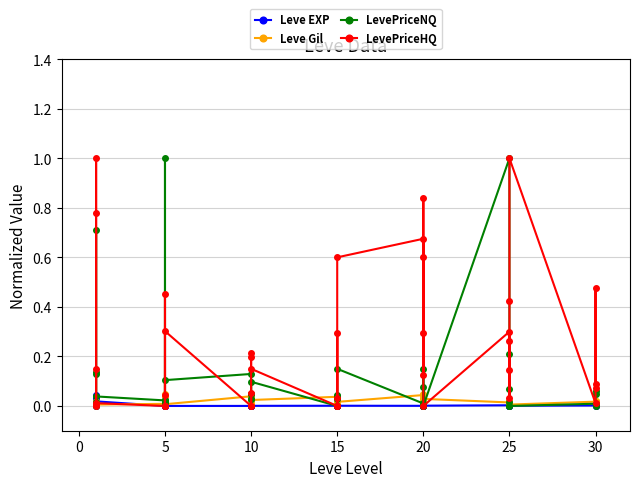

Which series has the largest total across all categories?

LevePriceHQ